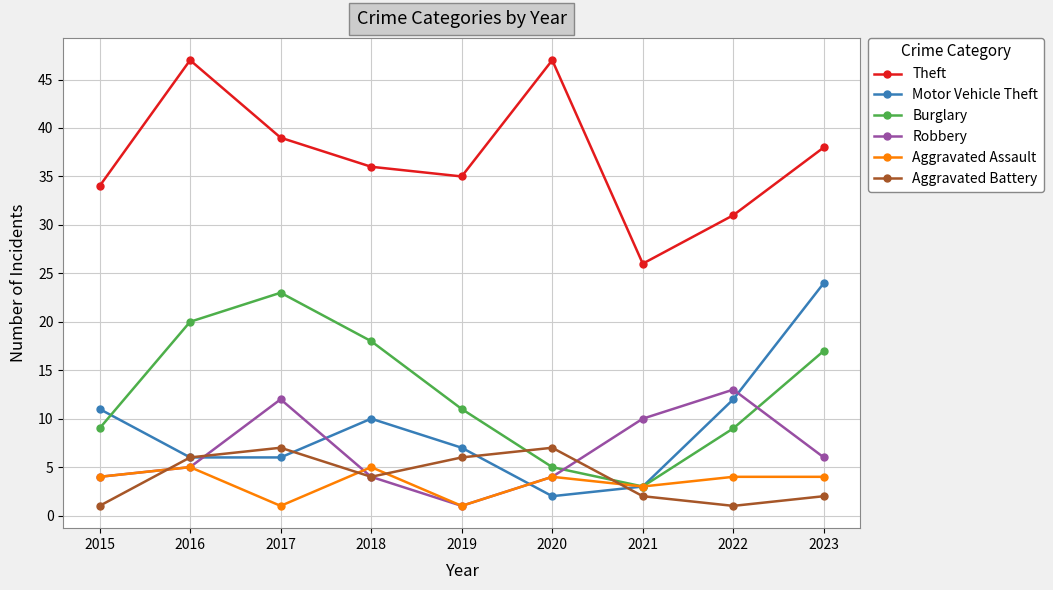

What is the total value across all series at 2020?

69